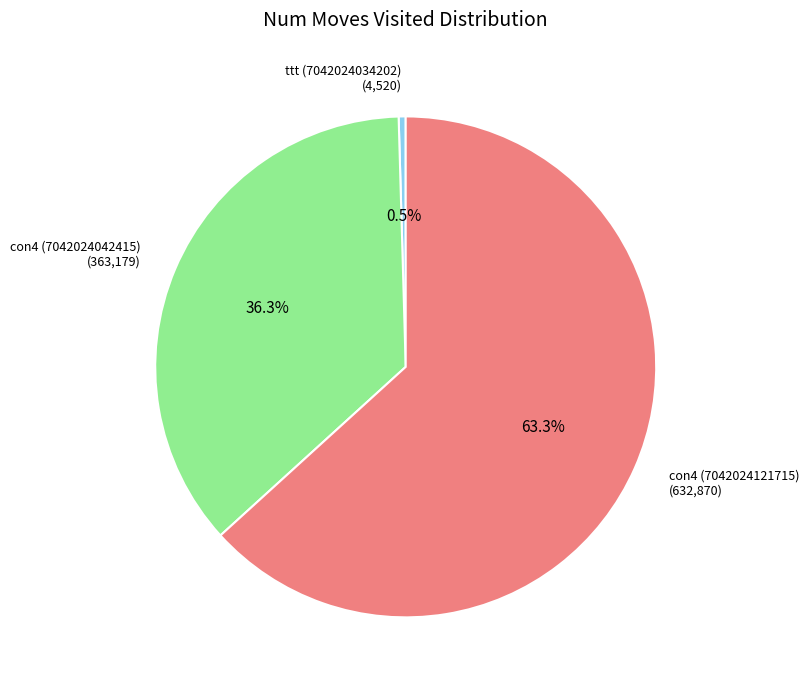

Which slice represents more than half of the pie?

con4 (7042024121715)